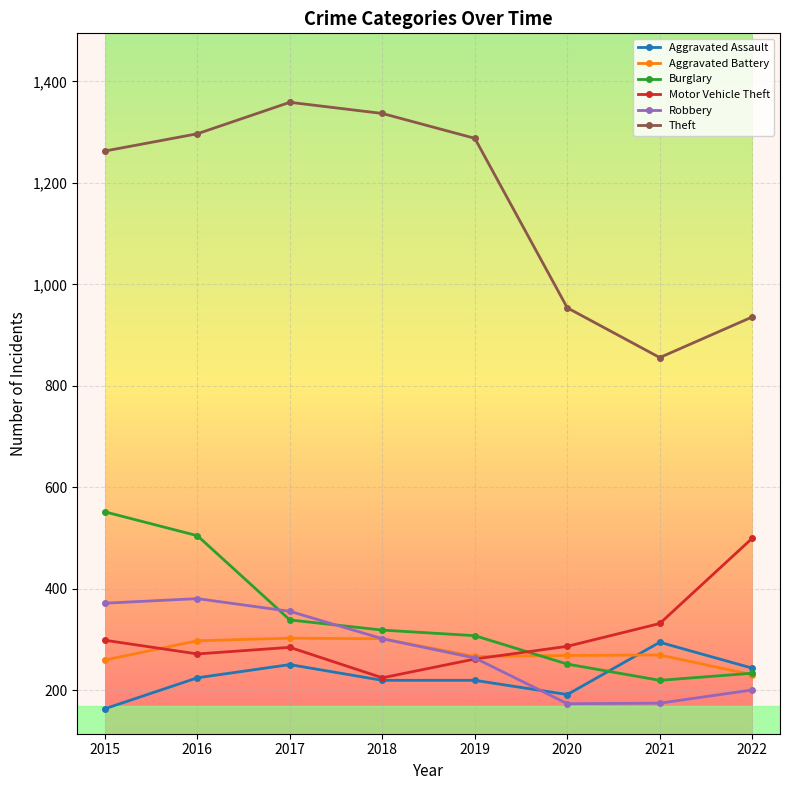

At which category does Theft reach its first local valley?

2021